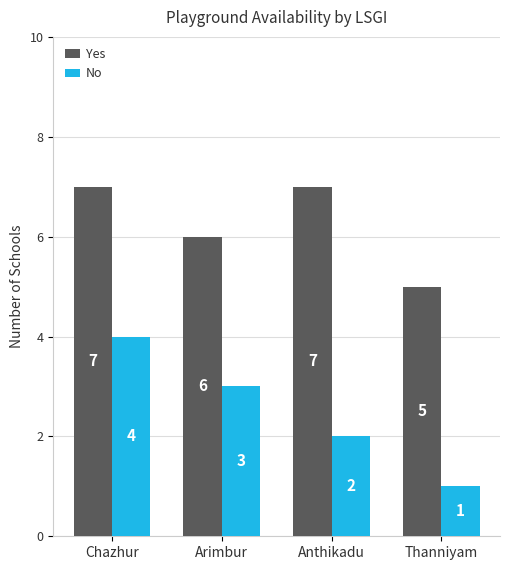

The value of Yes at Thanniyam is 8. True or false?

False